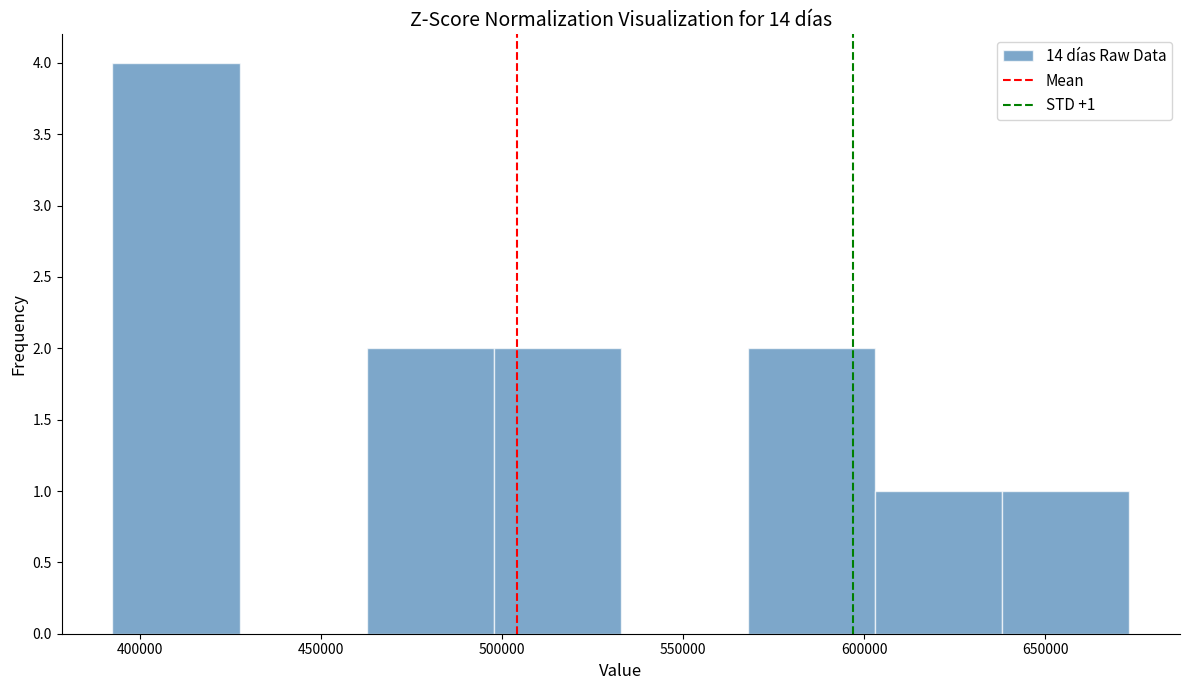

Over which range of the x-axis is the bar tallest?

390000 to 425000